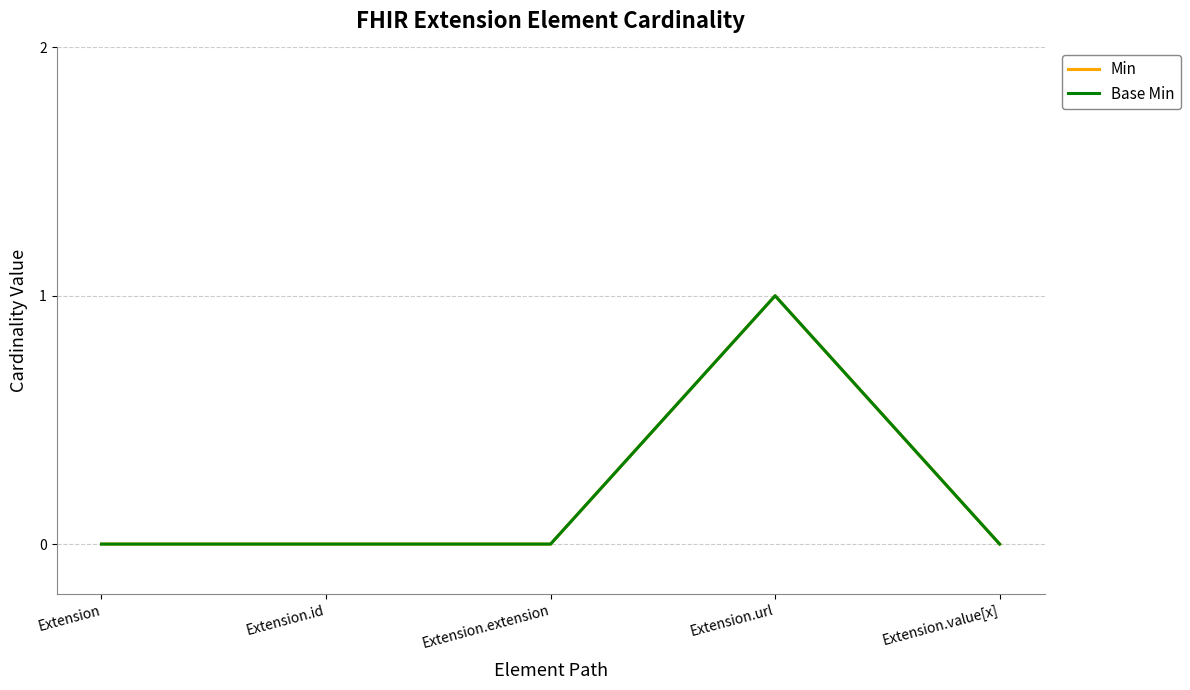

How many Min values are between 0 and 1?

5